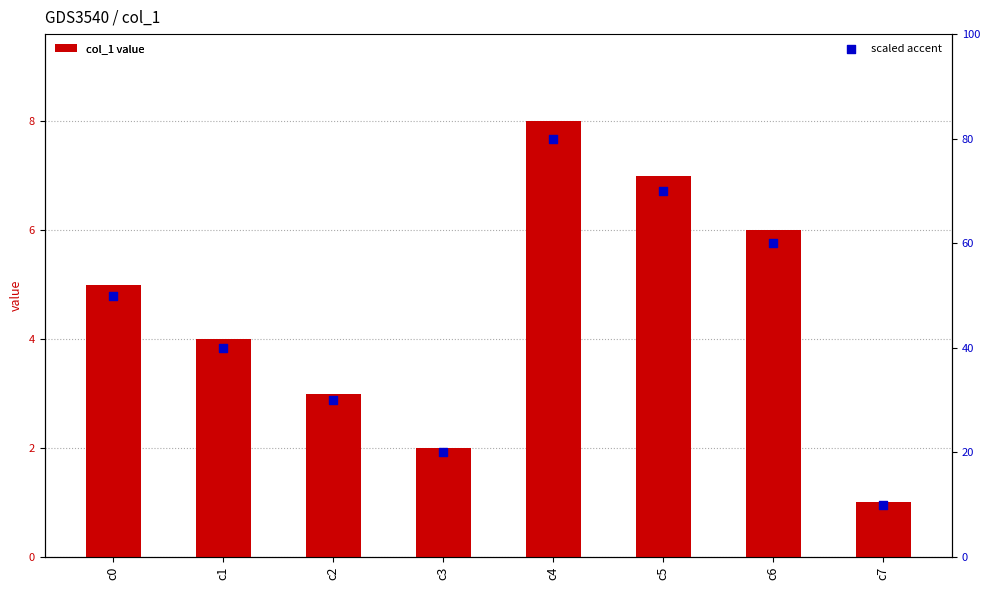

What are all the series names shown in the legend?

col_1 value, scaled accent